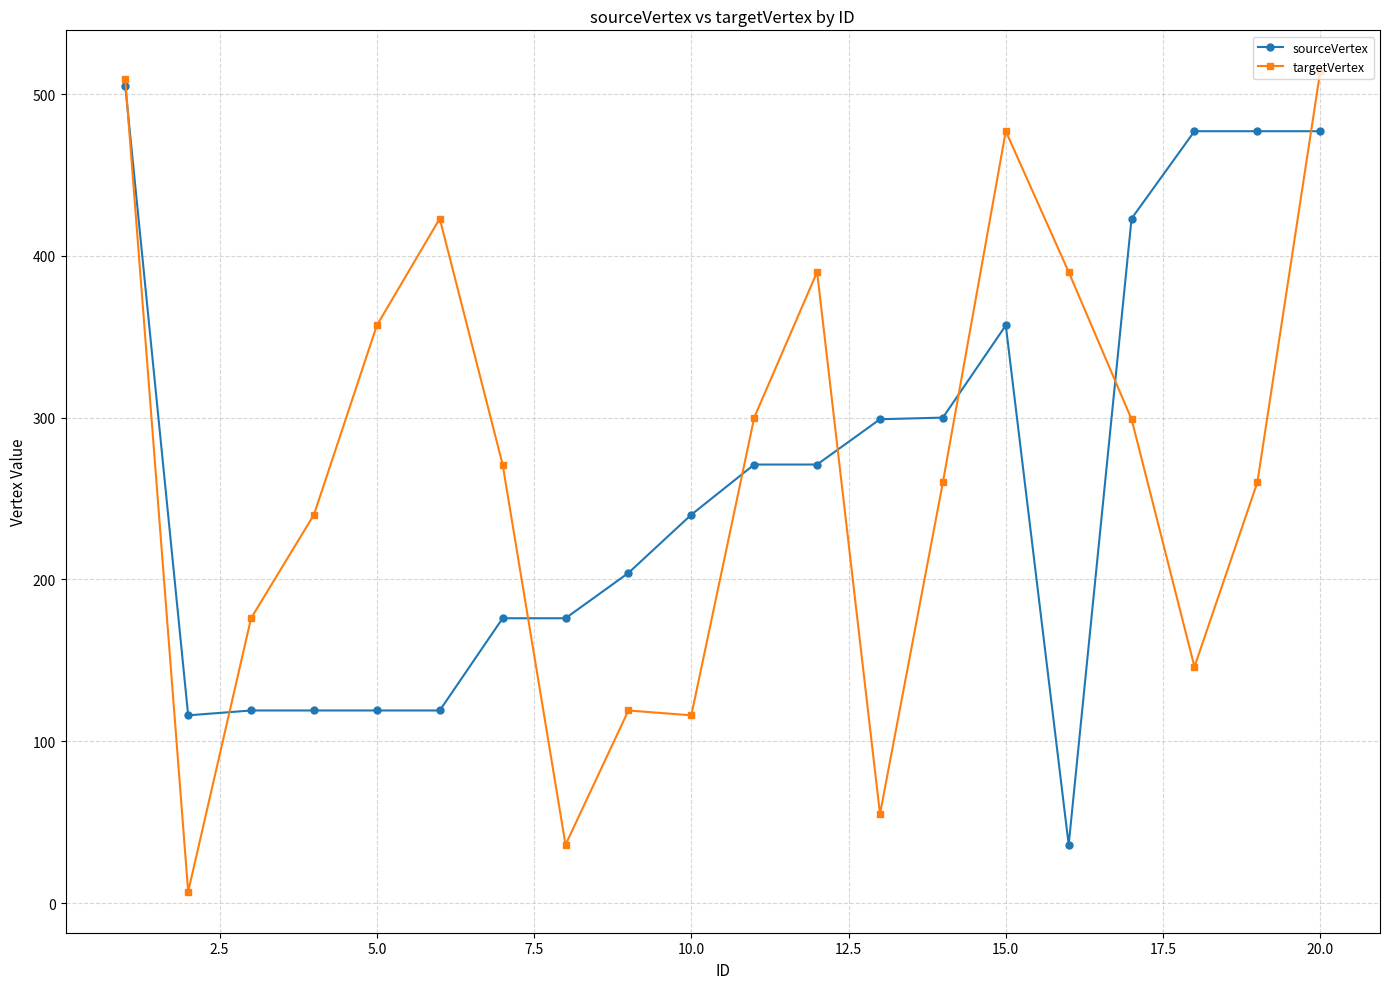

Which series has the widest spread of values?

targetVertex